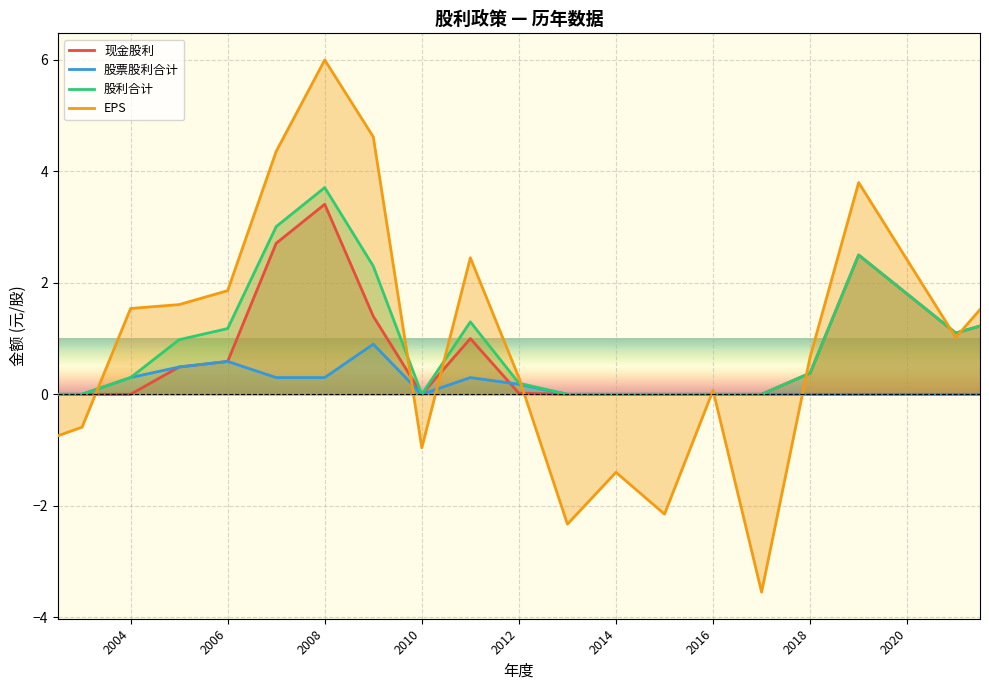

Which category has the lowest value across all series?

2017